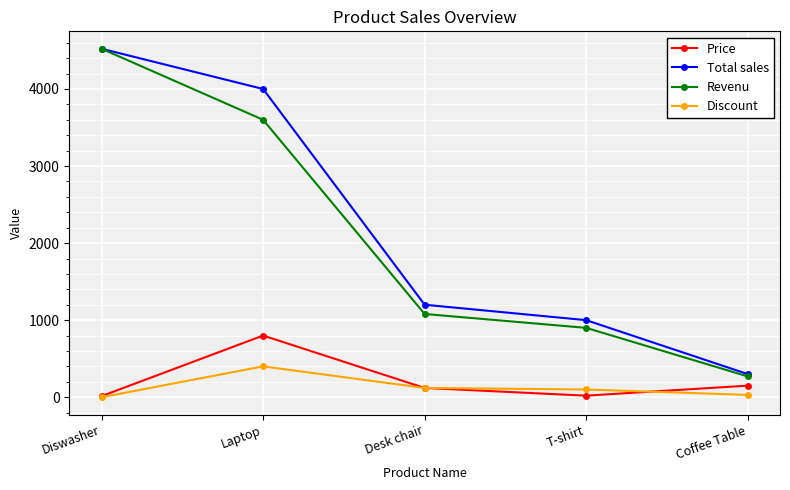

True or false: Total sales has a value of 4522 at Diswasher.

True